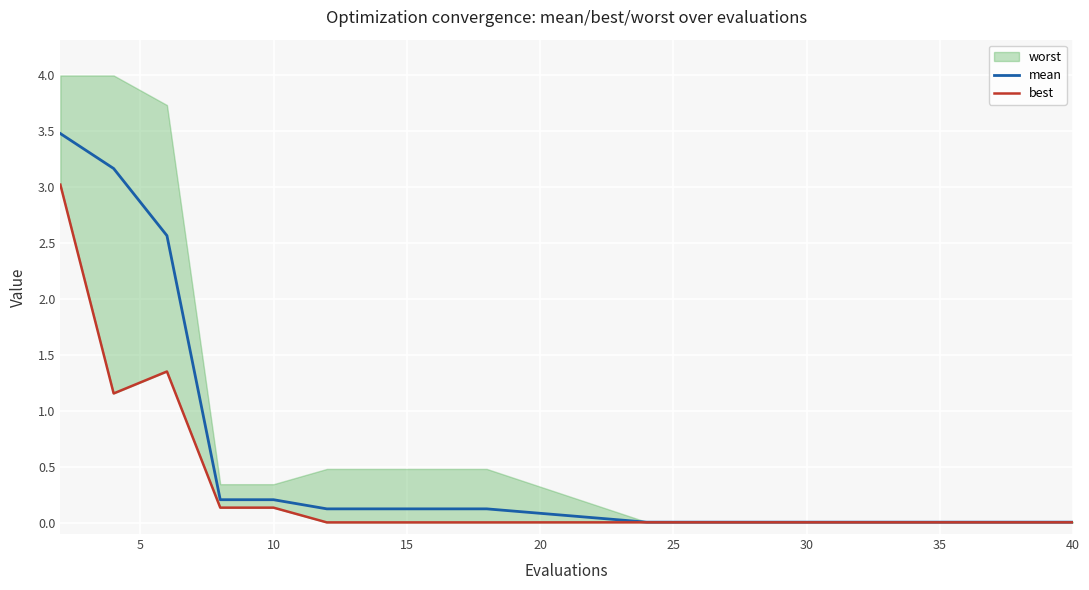

What is the highest value of the mean series?

3.5